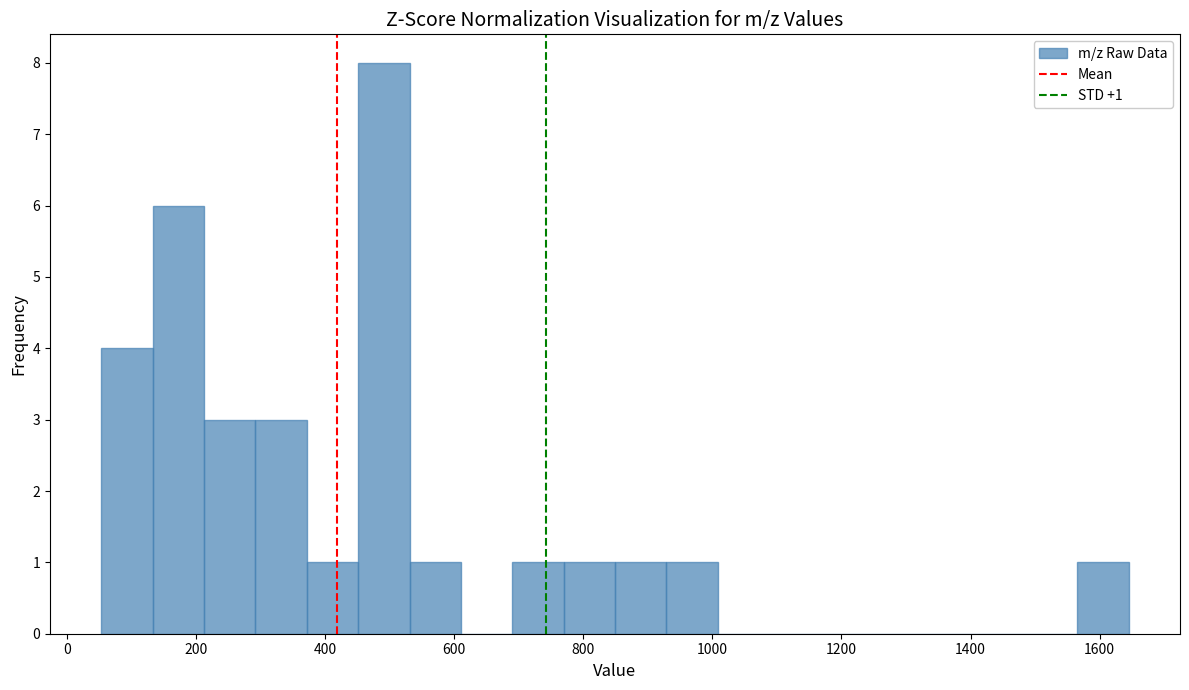

Around what value on the x-axis is the tallest bar? Give the approximate position of its centre, as read against the axis.

500